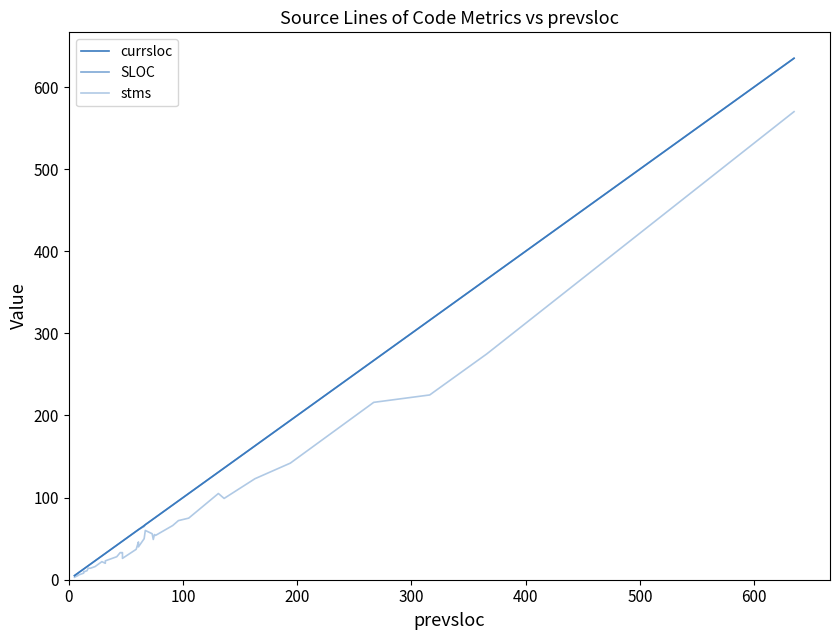

Reading right to left, extract all data points from this chart.

currsloc: 635	366	316	267	194	163	136	131	105	96	91	76	75	74	73	67	66	61	61	59	47	47	46	45	42	38	32	32	29	23	19	17	16	14	13	13	11	9	8	5
SLOC: 635	366	316	267	194	163	136	131	105	96	91	76	75	74	73	67	65	61	61	59	47	47	46	45	42	38	32	32	29	23	19	17	16	14	13	13	11	9	8	5
stms: 570	275	225	216	142	123	99	105	75	72	66	54	55	49	56	60	50	40	46	37	26	33	33	33	28	26	23	20	22	16	14	14	11	10	10	8	7	6	5	3